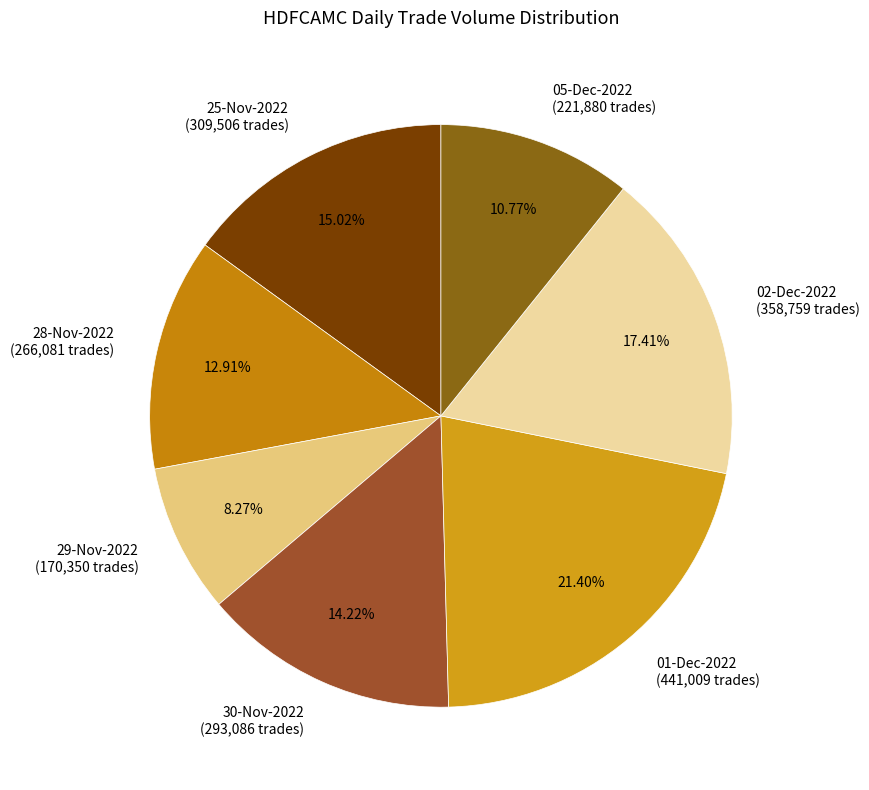

Combined, do 29-Nov-2022 and 01-Dec-2022 account for over 50%?

No